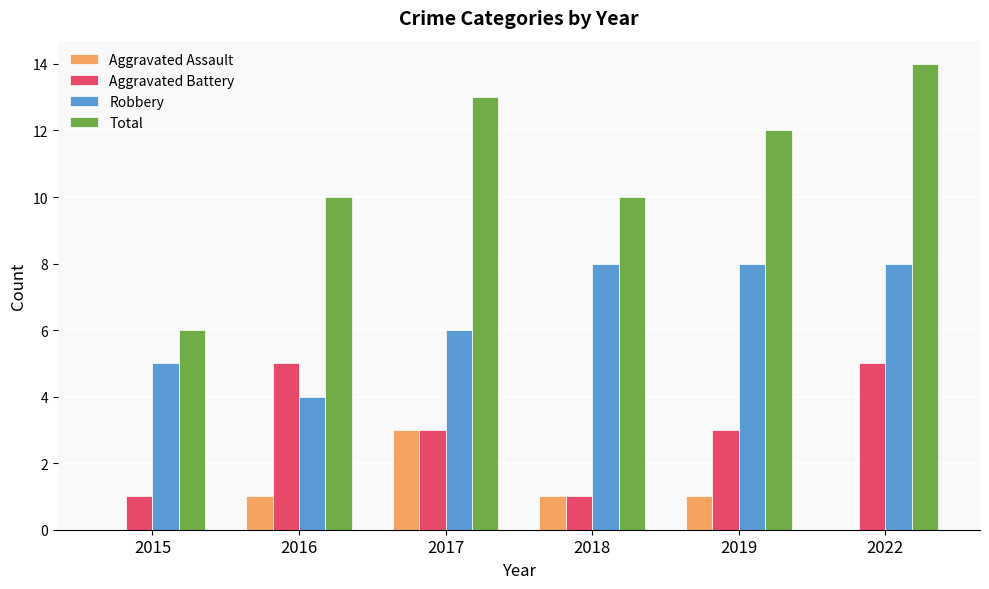

The Robbery series shows 8 at 2017. True or false?

False